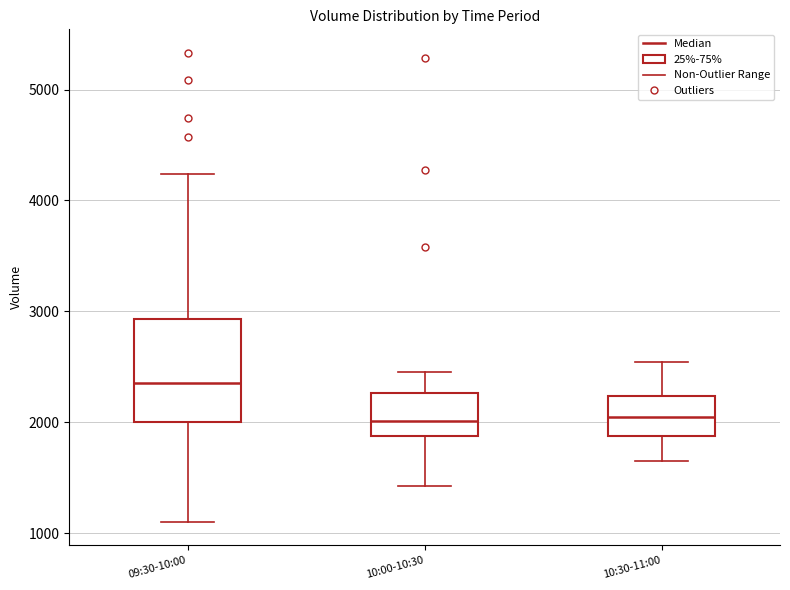

Comparing the boxes themselves (not the whiskers), which one is the tallest?

09:30-10:00